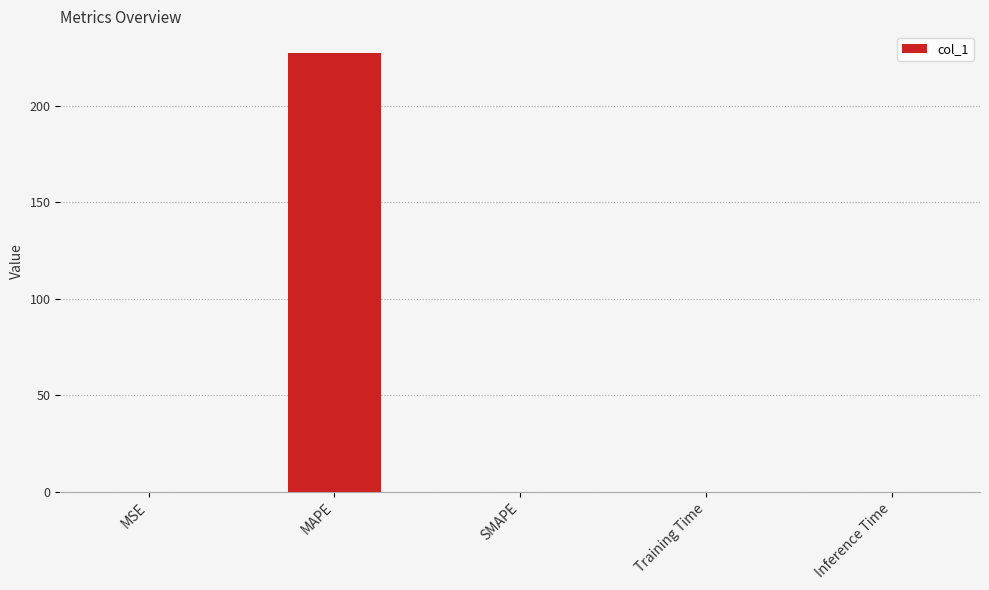

Is it true that the value at SMAPE is 0.0?

True